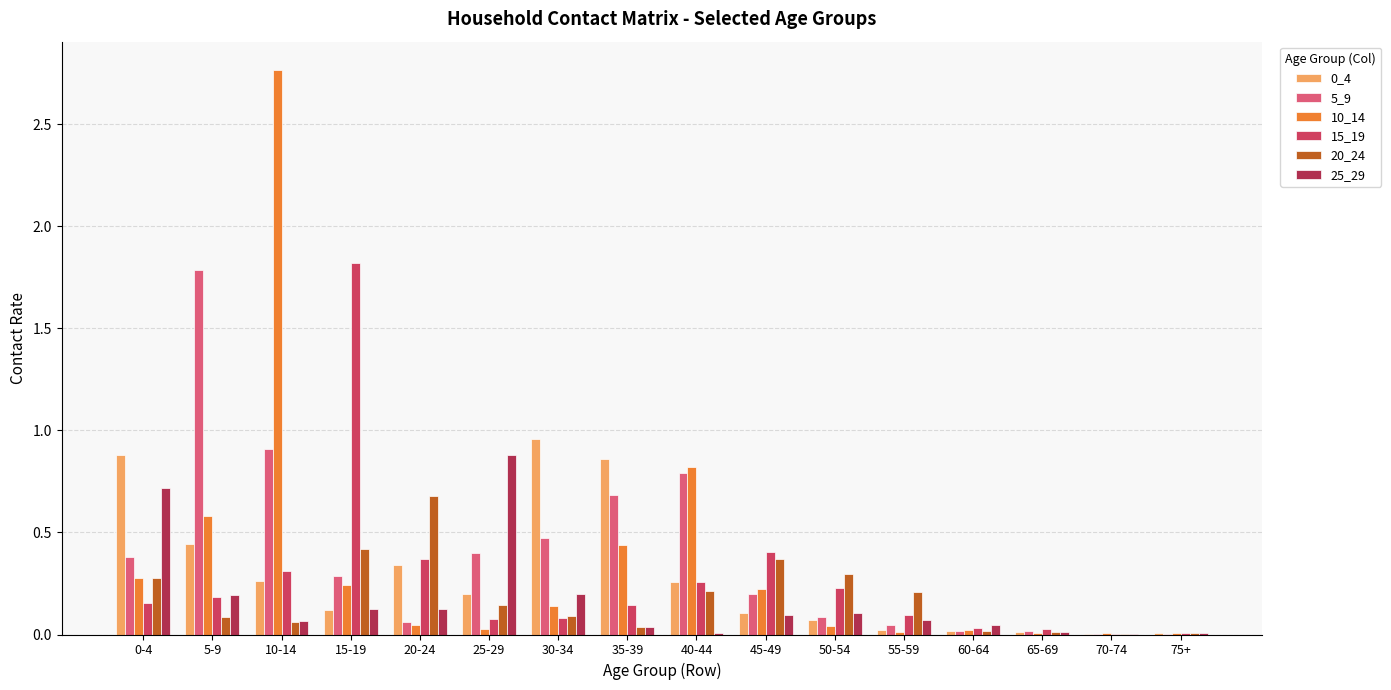

What position from the right is 55-59?

5